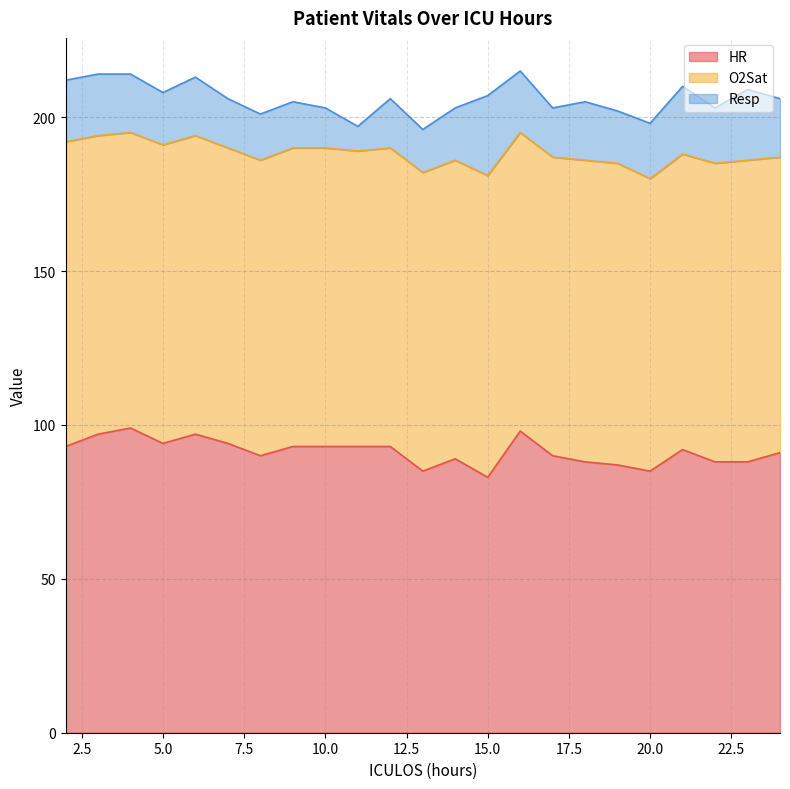

What is the minimum value shown in the chart?

8